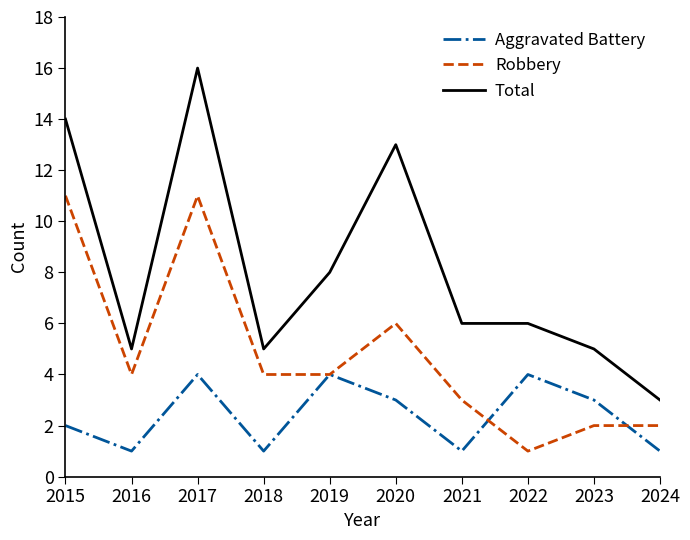

Which series has the largest total across all categories?

Total